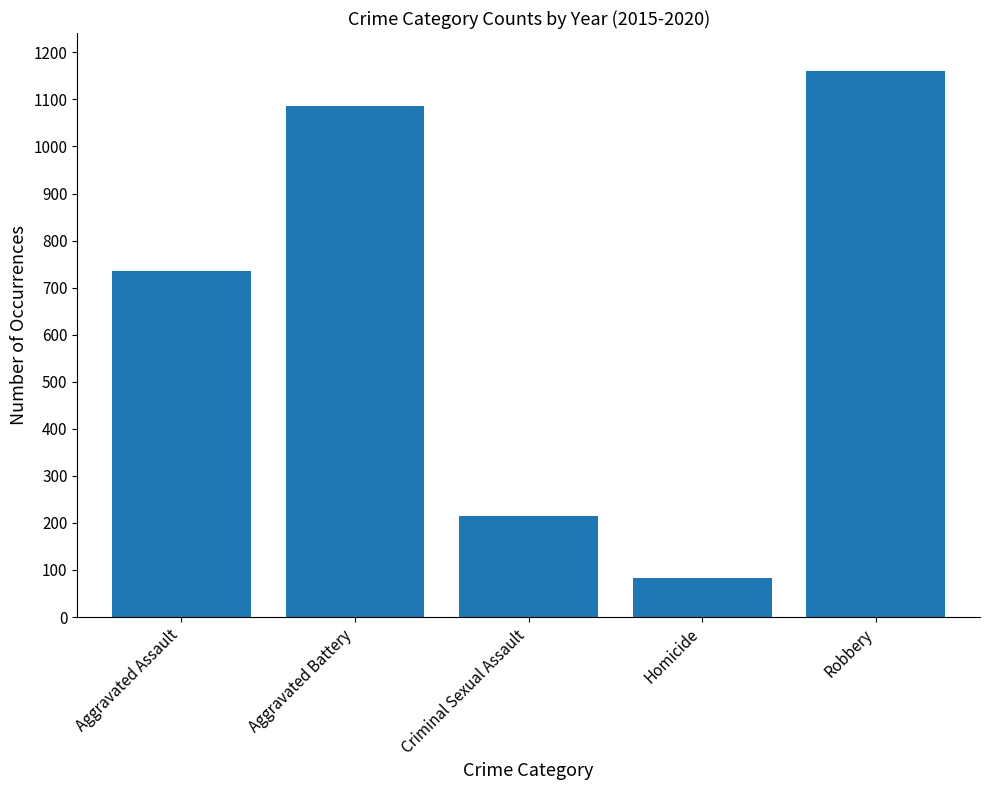

Where is the data nearest to the value 622?

Aggravated Assault